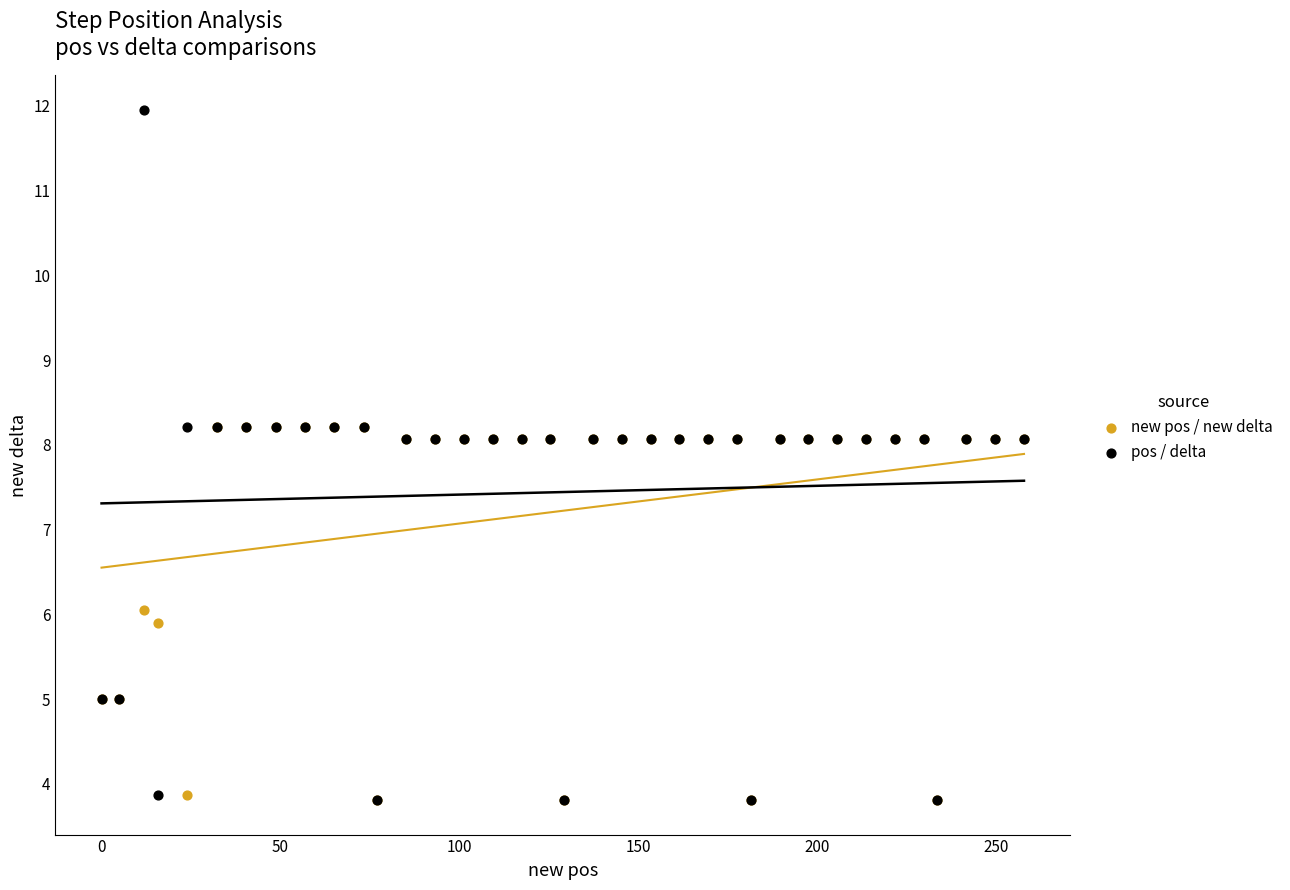

In the pos / delta series, what Y value is closest to 7?

8.1